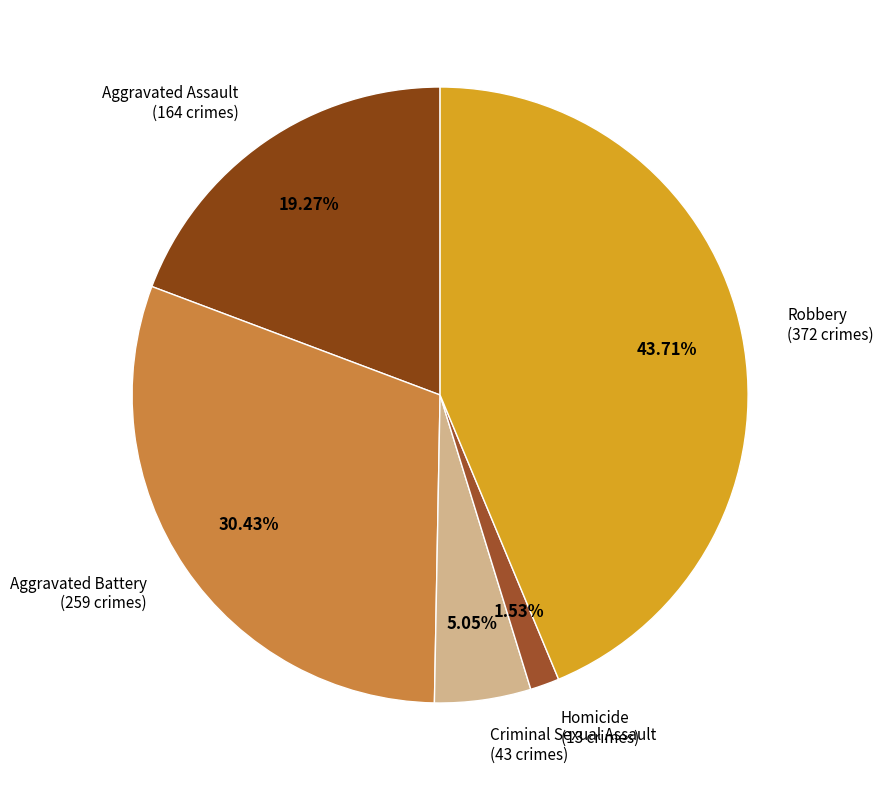

To the nearest percent, what is the average slice percentage?

20%